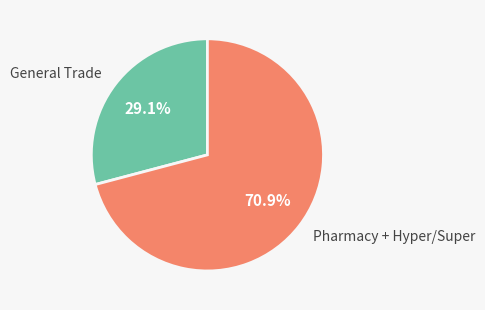

What percentage do Pharmacy + Hyper/Super and General Trade together represent?

100.0%